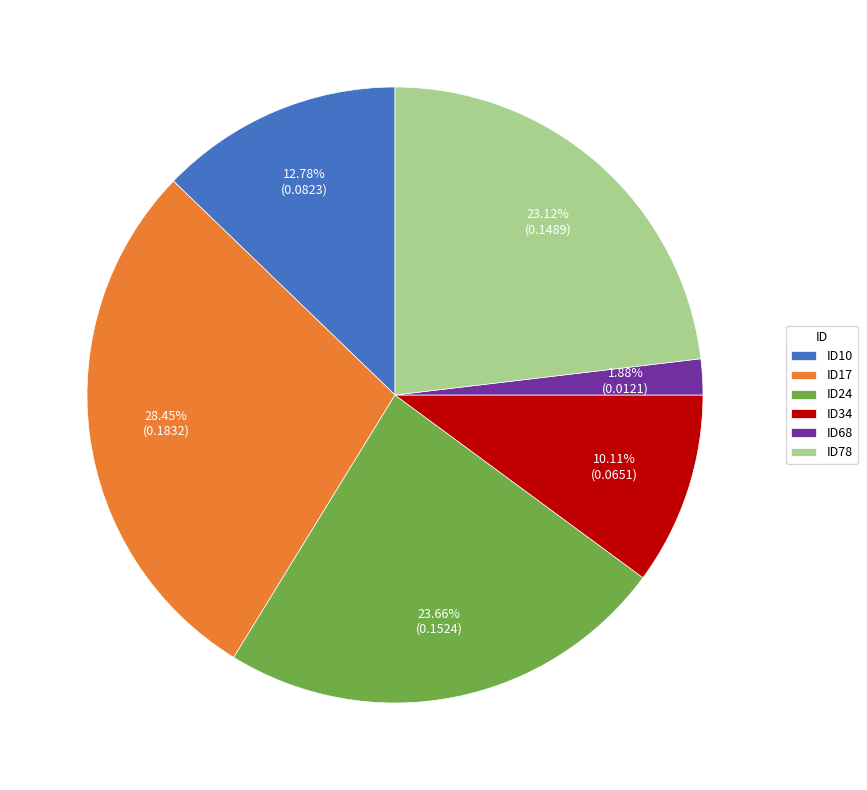

How much of the chart is everything except ID24?

76.3%